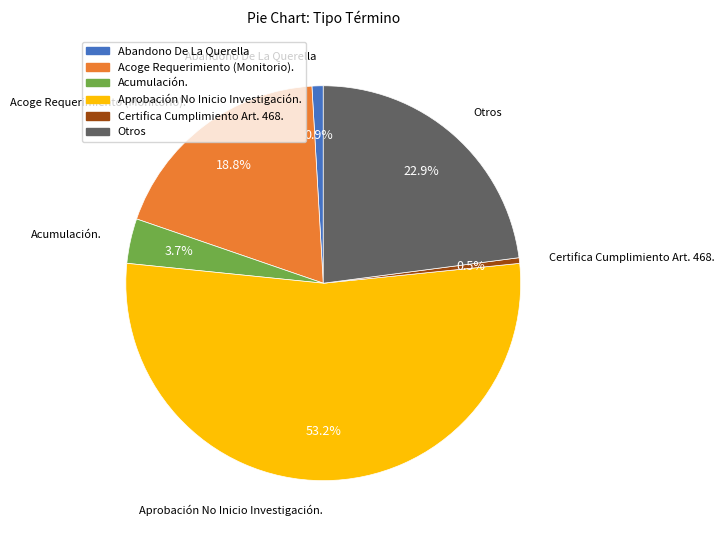

Which slice represents more than half of the pie?

Aprobación No Inicio Investigación.